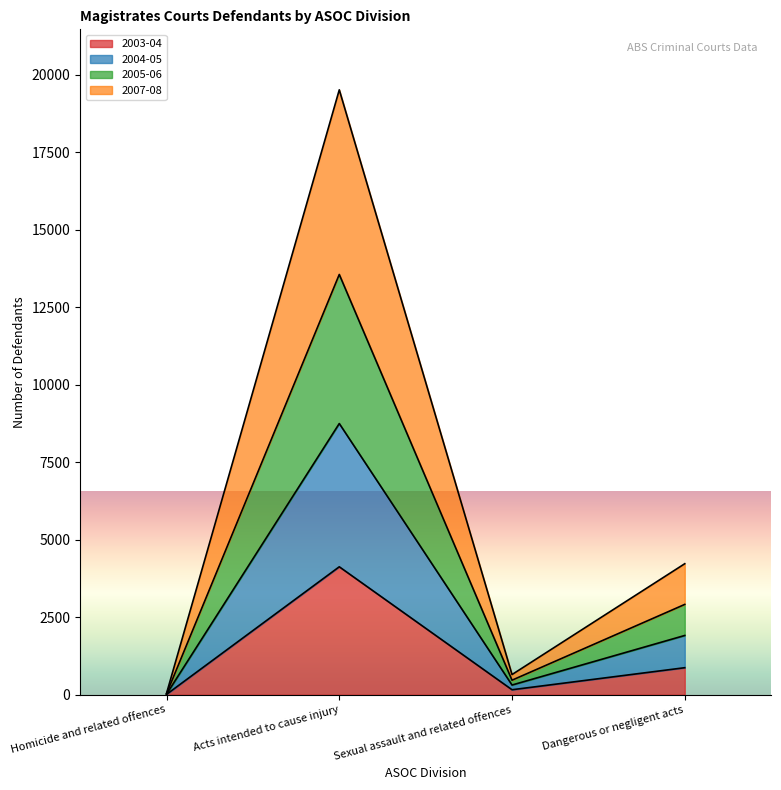

Rank the categories by 2007-08 value from highest to lowest.

Acts intended to cause injury, Dangerous or negligent acts, Sexual assault and related offences, Homicide and related offences